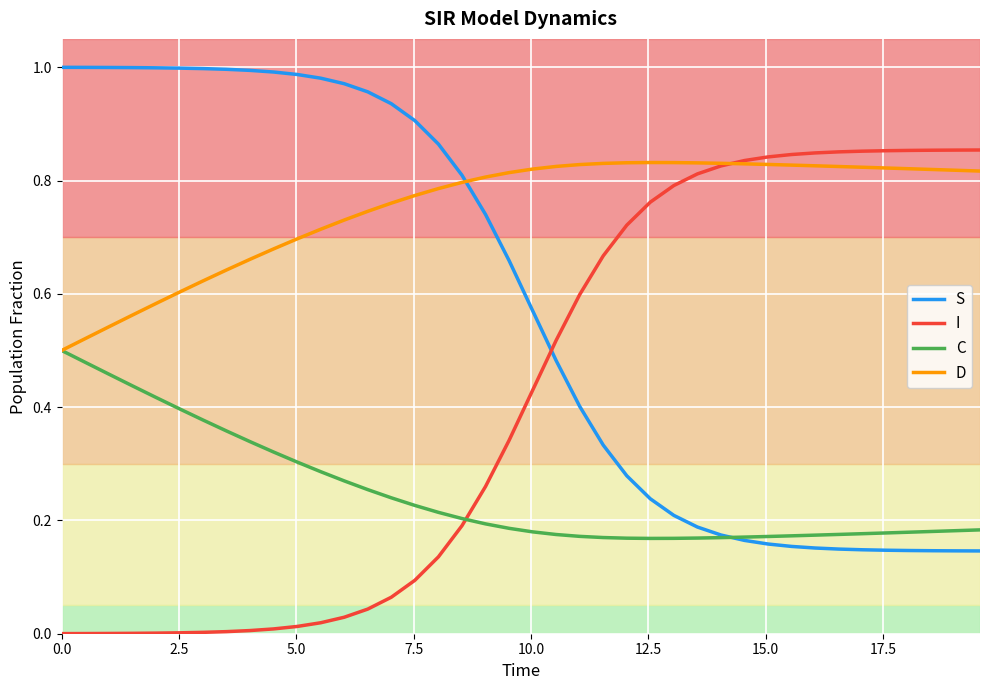

True or false: S and D cross at least once.

True